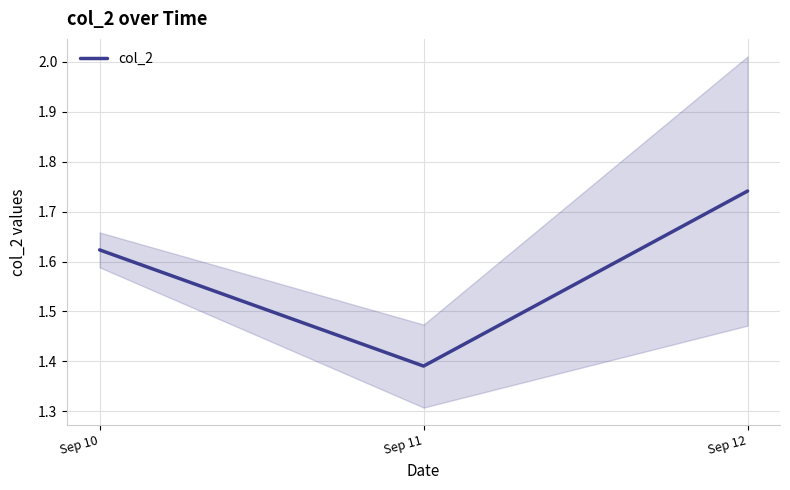

The value at Sep 11 is 2.3. True or false?

False